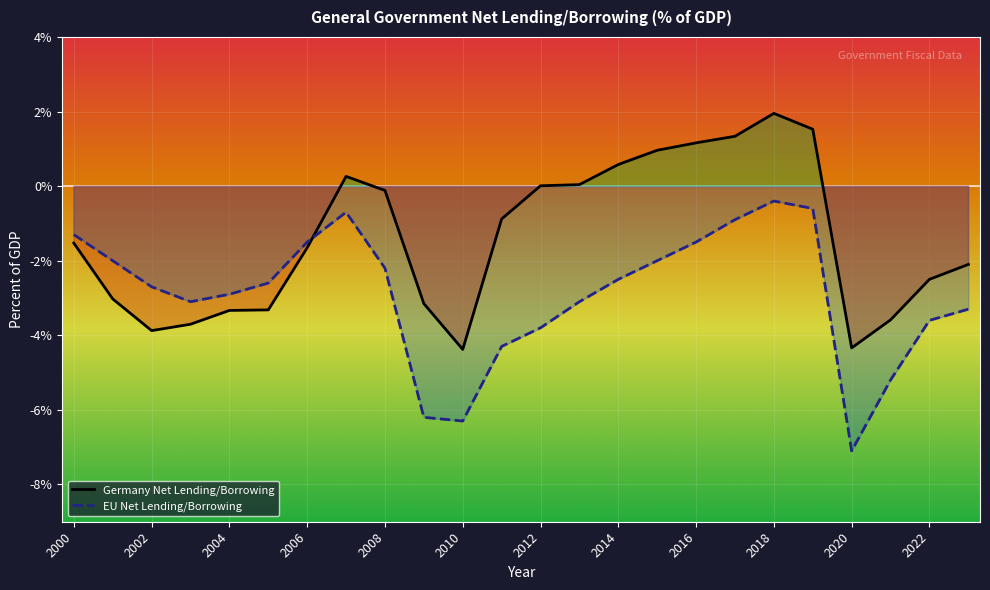

Reading right to left, list all the values displayed in this chart.

Germany Net Lending/Borrowing: -2.1	-2.5	-3.6	-4.3	1.5	1.9	1.3	1.2	1.0	0.6	0.0	0.0	-0.9	-4.4	-3.2	-0.1	0.3	-1.7	-3.3	-3.3	-3.7	-3.9	-3.0	-1.5
EU Net Lending/Borrowing: -3.3	-3.6	-5.2	-7.1	-0.6	-0.4	-0.9	-1.5	-2.0	-2.5	-3.1	-3.8	-4.3	-6.3	-6.2	-2.2	-0.7	-1.5	-2.6	-2.9	-3.1	-2.7	-2.0	-1.3